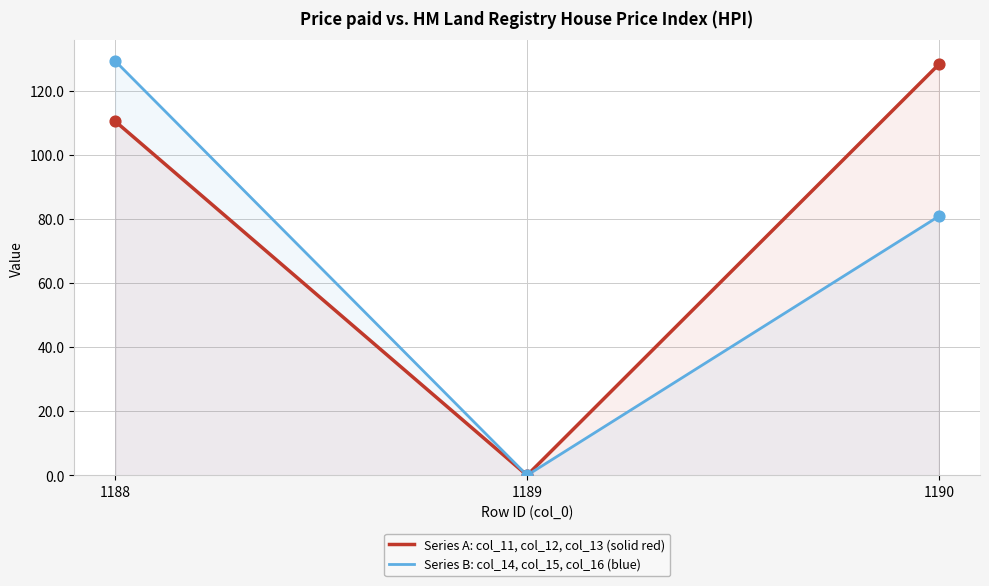

At which category is the sum across all series the highest?

1188